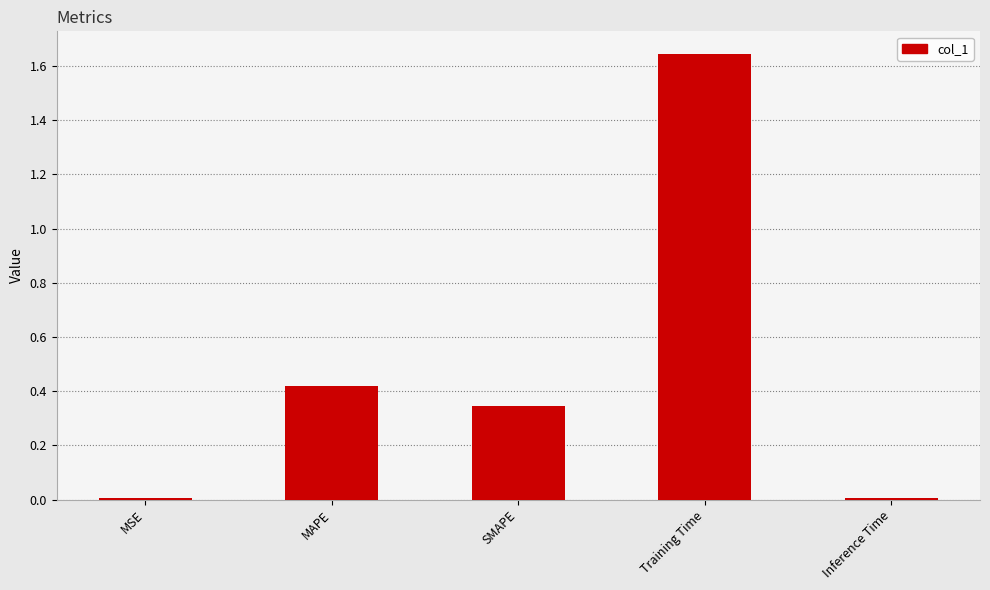

At which category does the chart reach its peak across all series?

Training Time